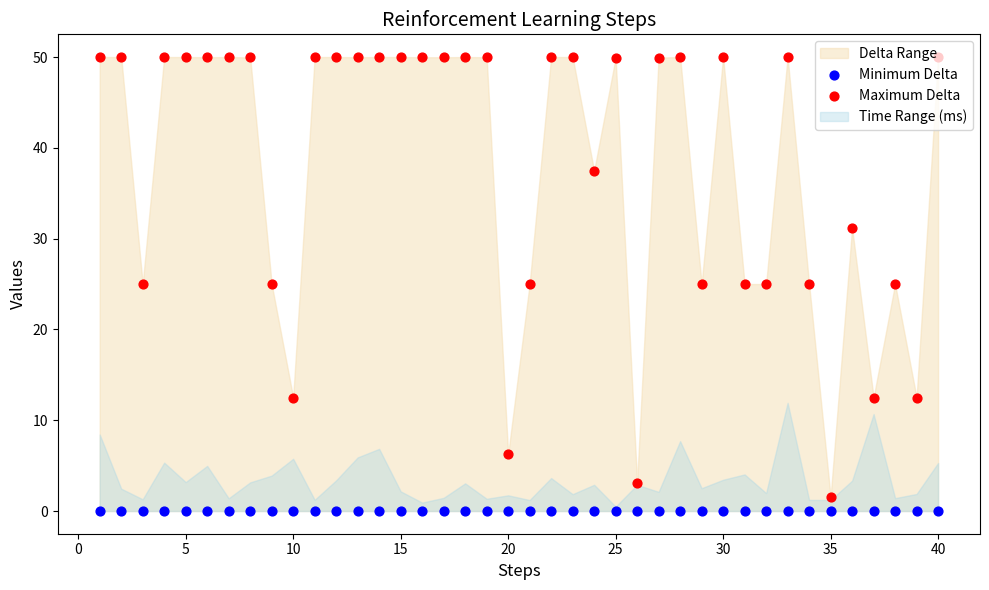

Which series has the widest spread of Y values?

Maximum Delta